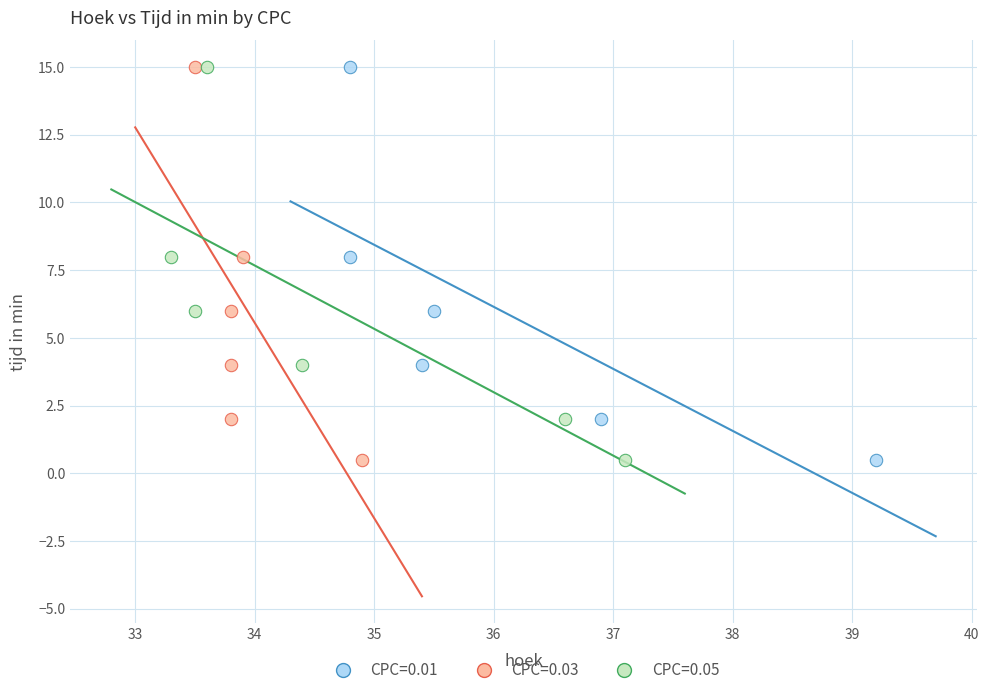

What are all the series names shown in the legend?

CPC=0.01, CPC=0.03, CPC=0.05